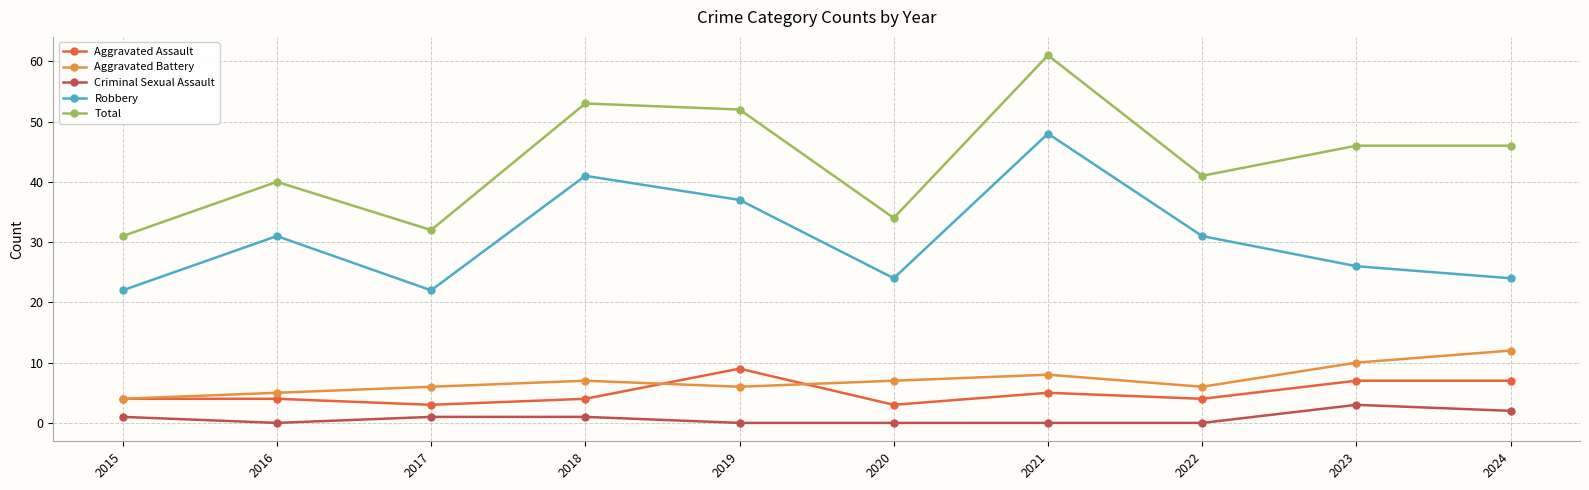

Count the number of data series in this chart.

5